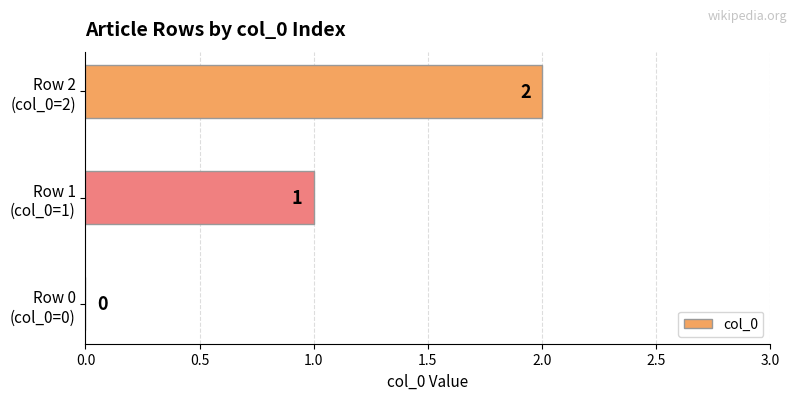

What is the sum of all values?

3